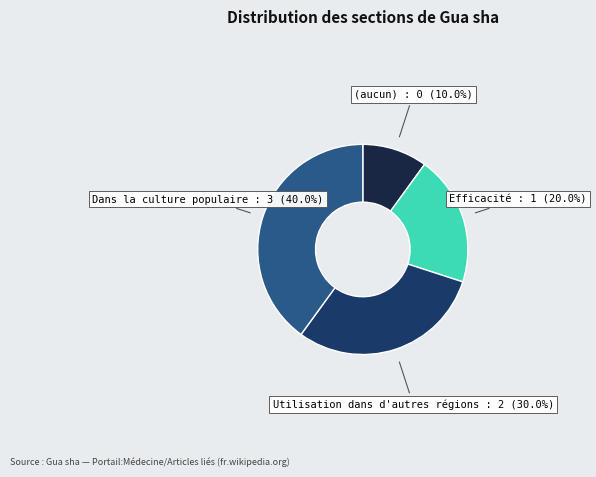

True or false: Efficacité accounts for 9% of the total.

False